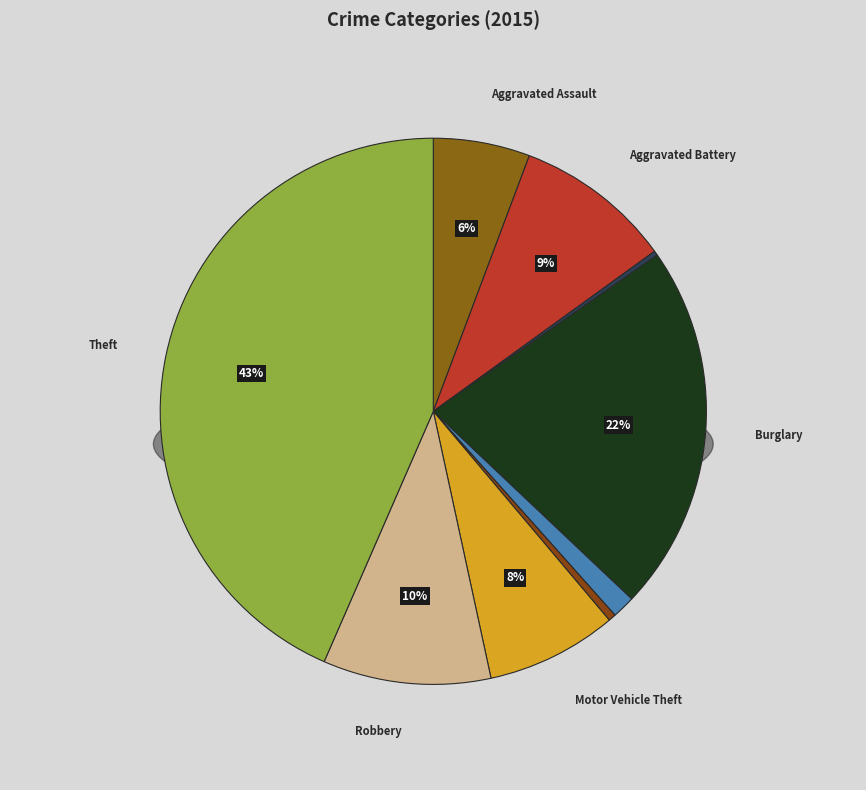

Which has a higher value, Aggravated Battery or Theft?

Theft